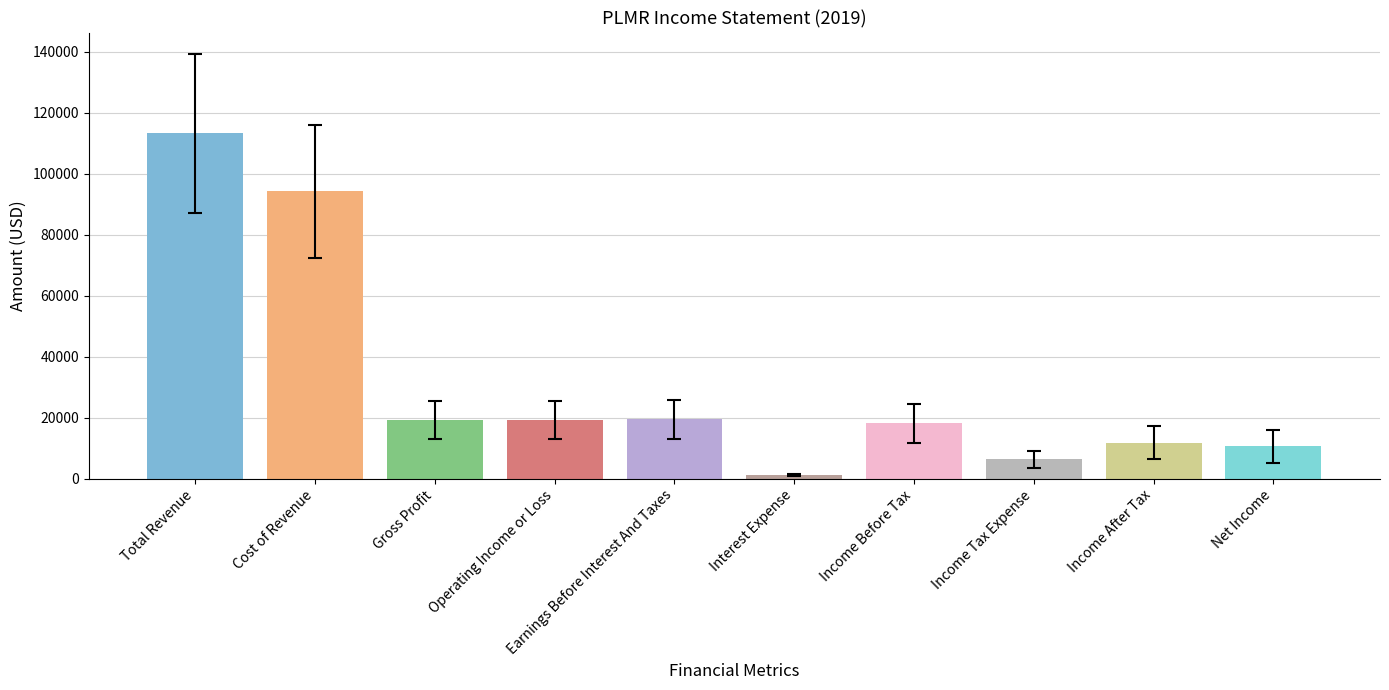

What is the sum of all values?

313000